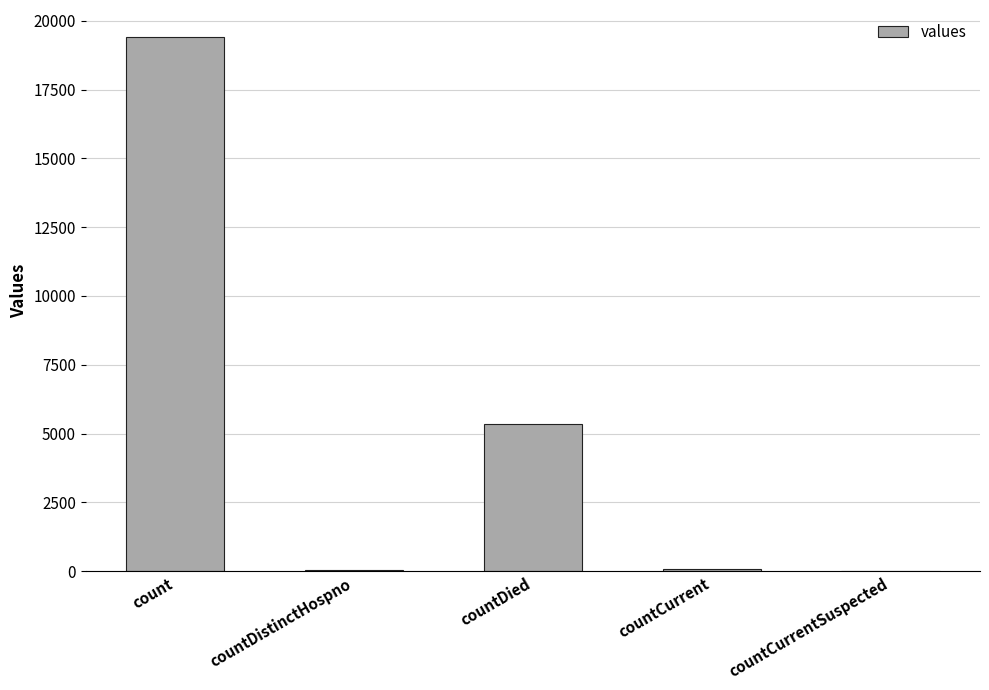

How many categories are shown in the chart?

5